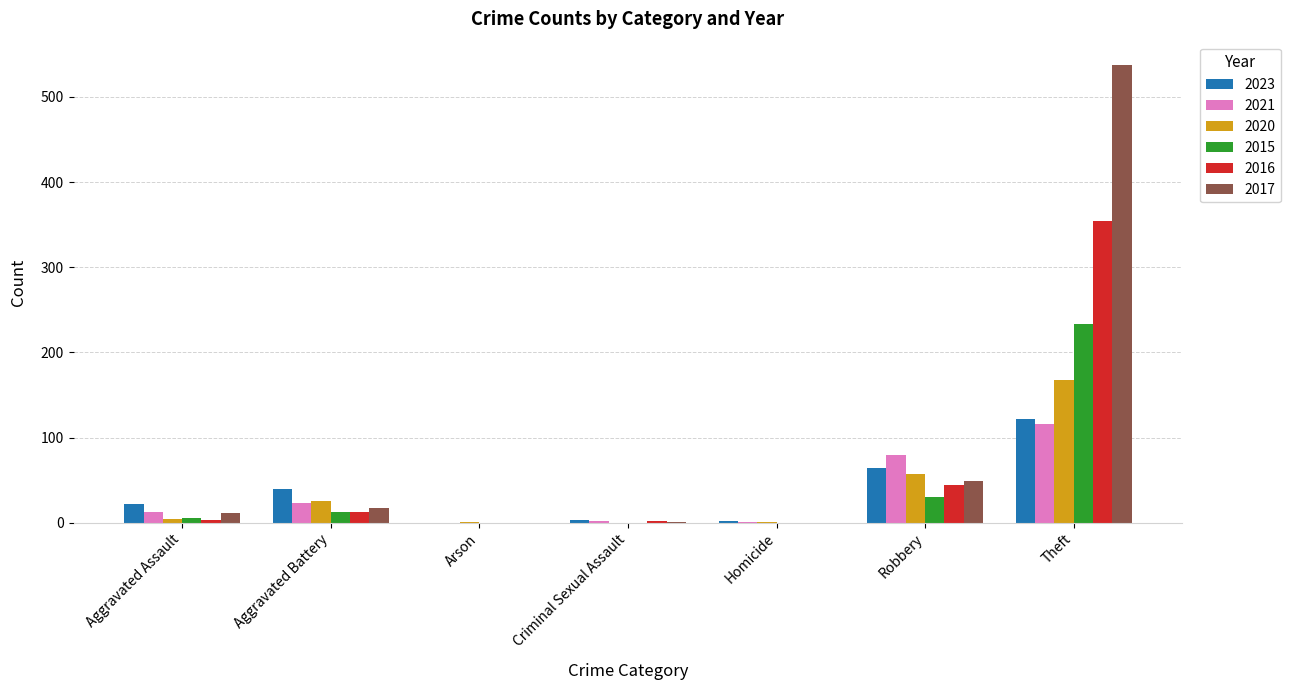

What value does the 2021 series have at Theft, to the nearest 50?

100